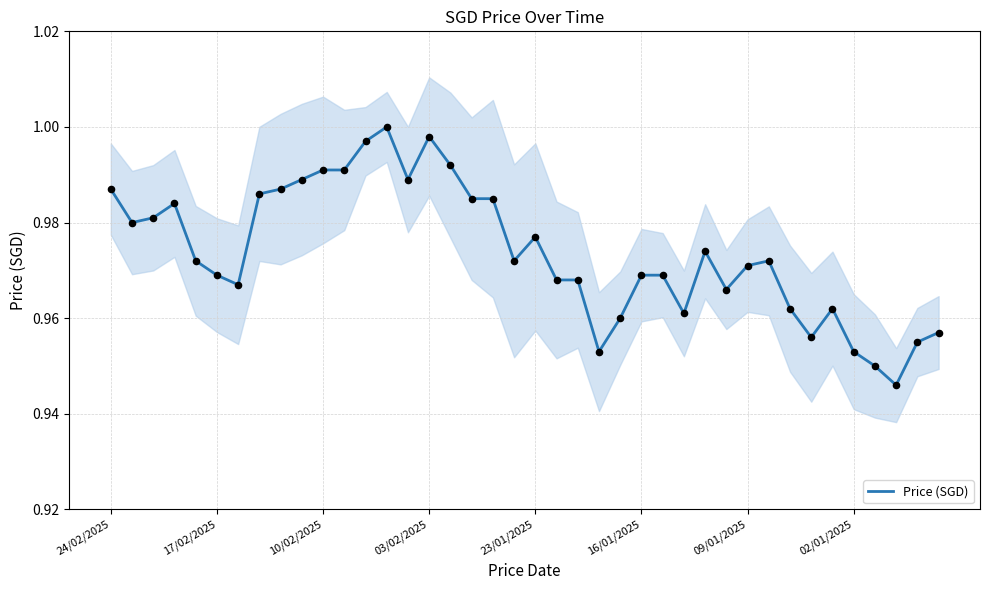

Which has a higher value, 32 or 26?

26